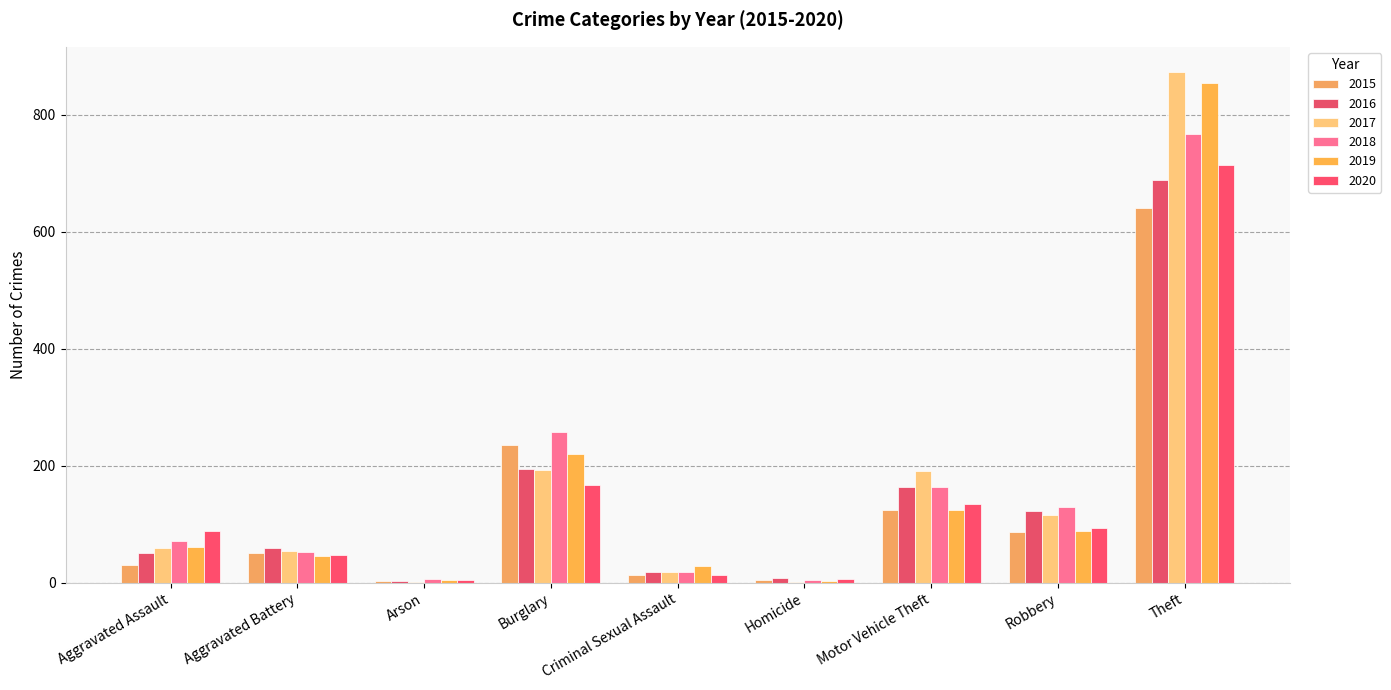

Rank the categories by 2018 value from highest to lowest.

Theft, Burglary, Motor Vehicle Theft, Robbery, Aggravated Assault, Aggravated Battery, Criminal Sexual Assault, Arson, Homicide